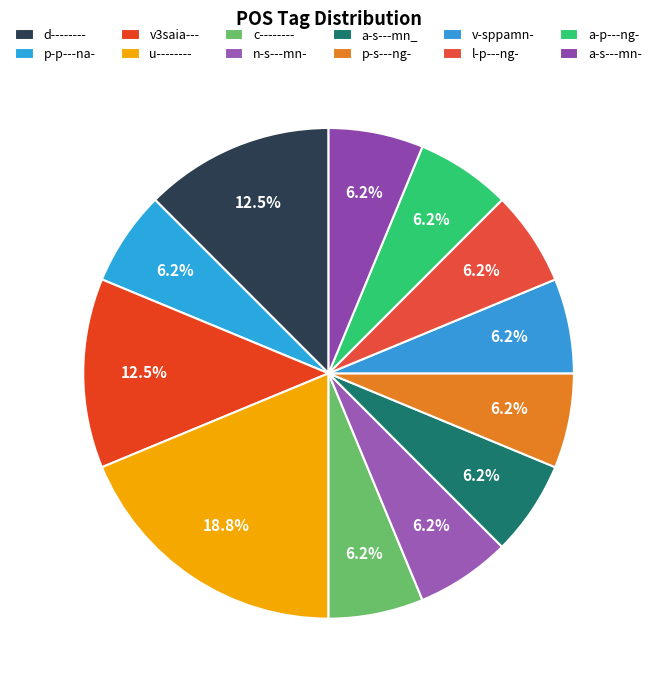

How many segments does this pie chart have?

12